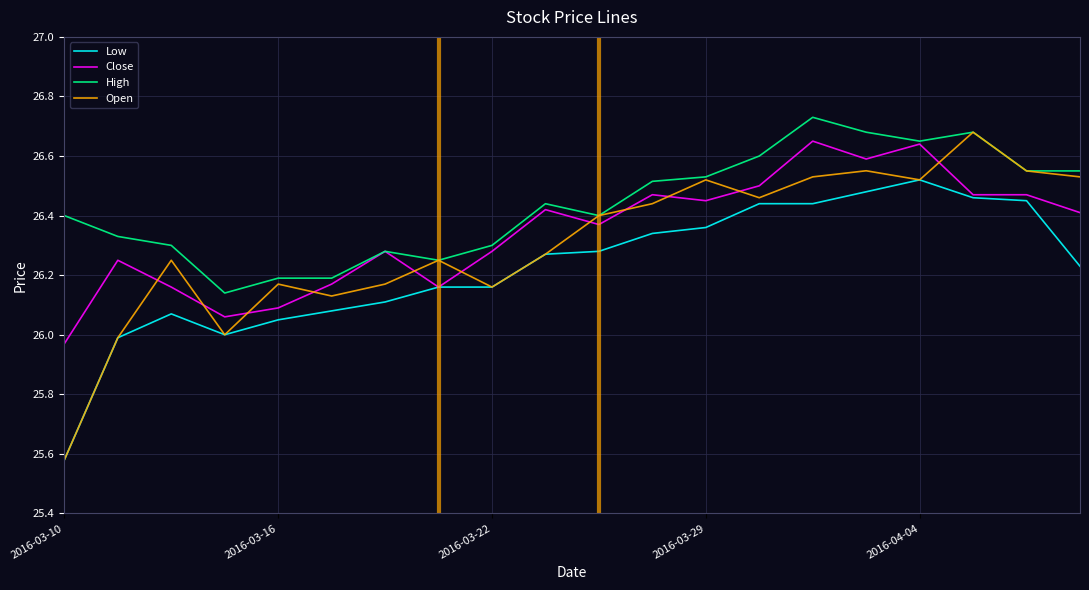

Which series has the largest total across all categories?

High